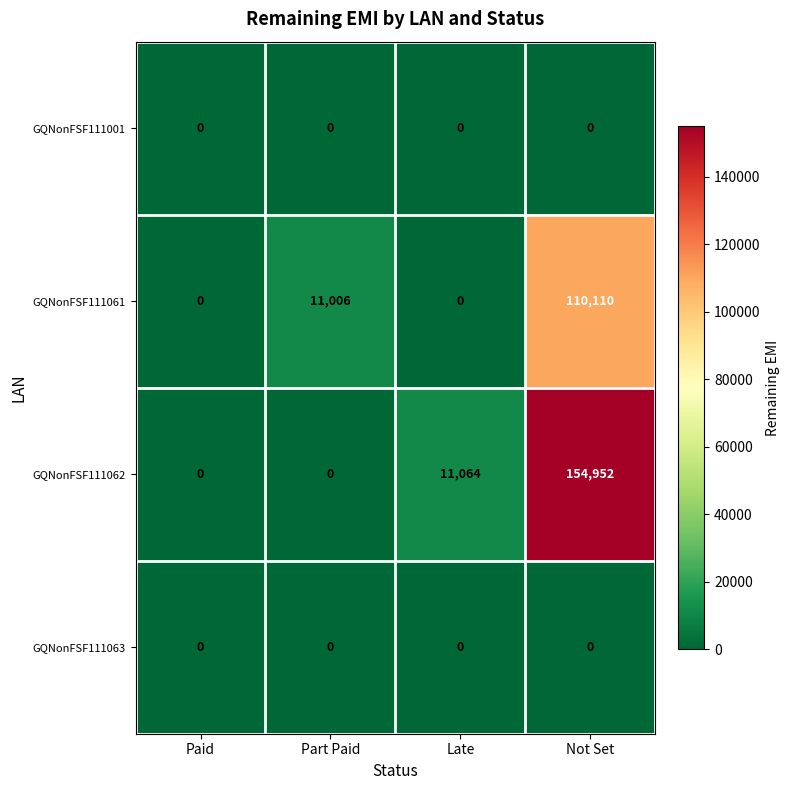

At which category is the sum across all series the highest?

Not Set